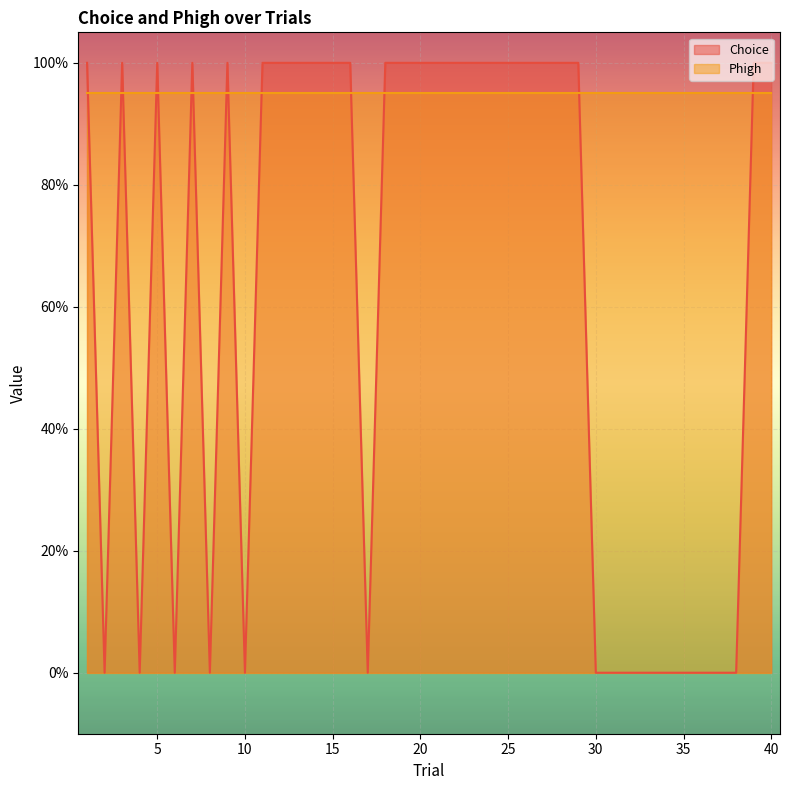

How many points are higher than both their immediate neighbors (excluding endpoints)?

4